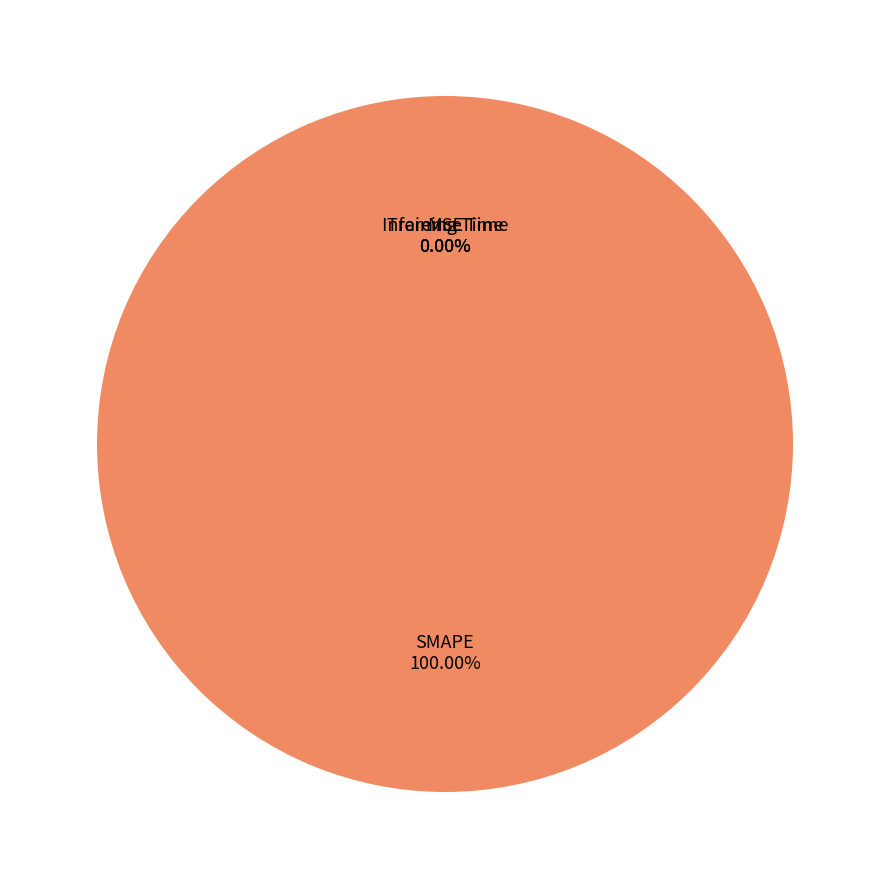

To the nearest percent, what is the average slice percentage?

25%